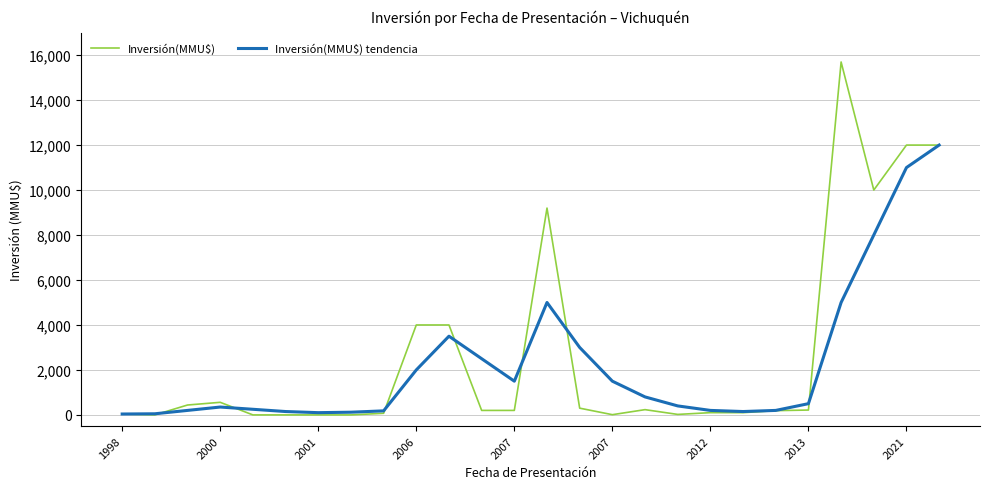

Which series has the largest range (max minus min)?

Inversión(MMU$)